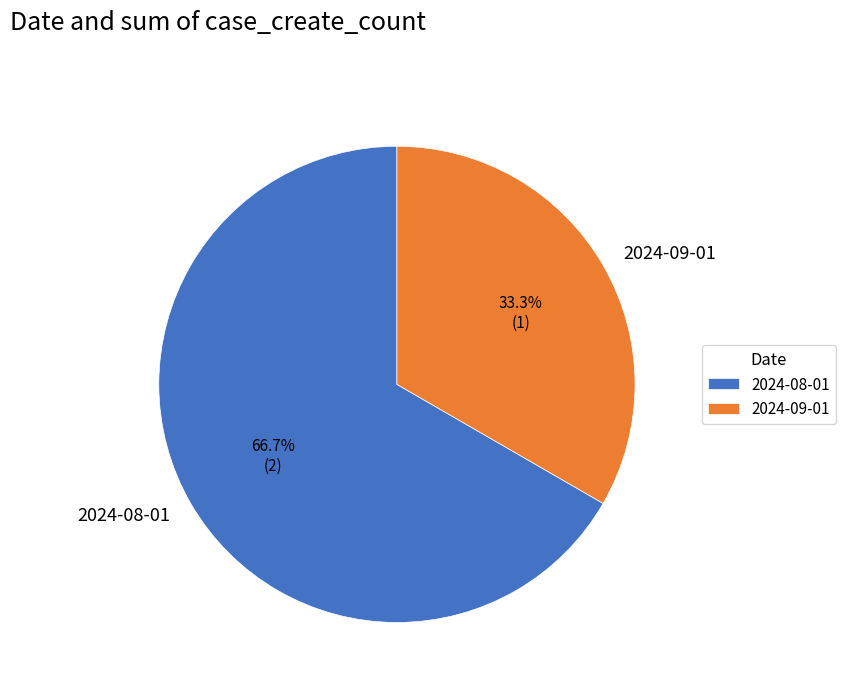

Which slice represents more than half of the pie?

2024-08-01